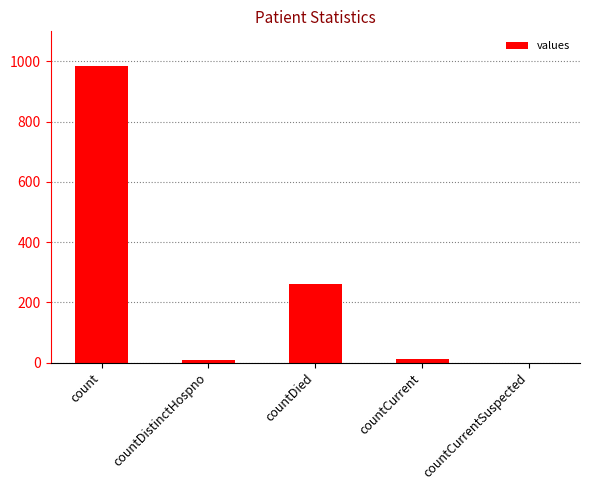

Read the value at count.

985